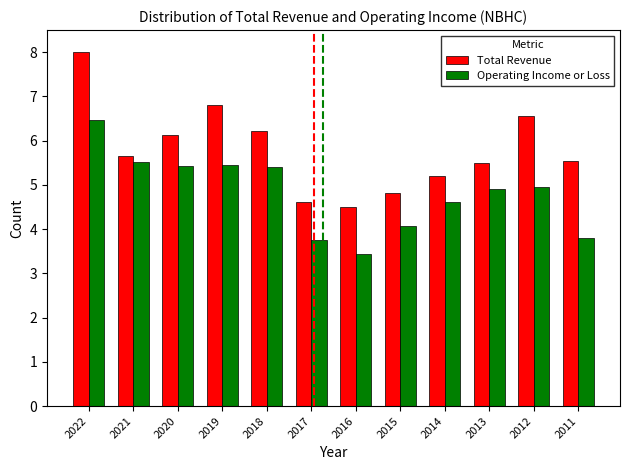

What is the difference between the Total Revenue values at 2022 and 2015?

3.2